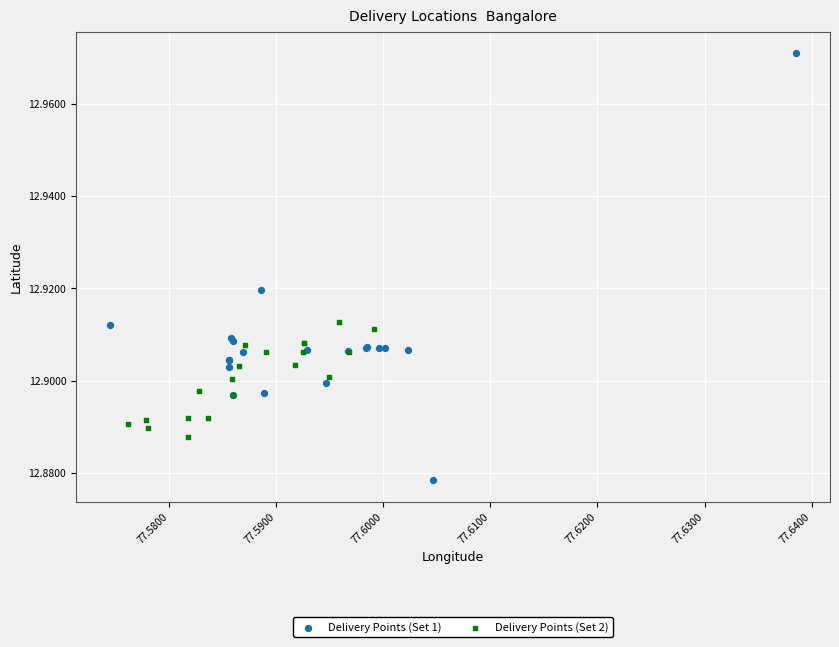

Which series reaches the minimum Y coordinate?

Delivery Points (Set 1)